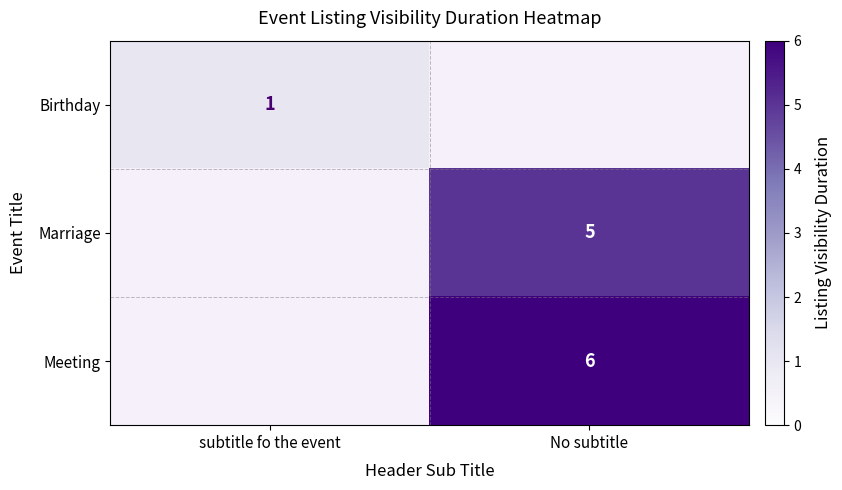

The value of Marriage at No subtitle is 8. True or false?

False